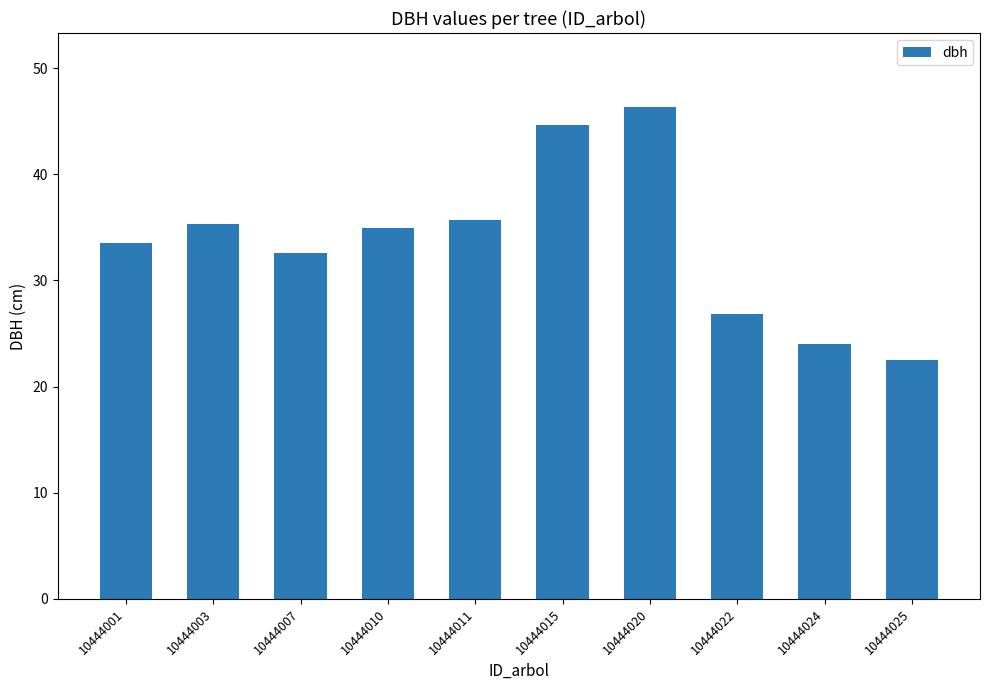

What is the difference between the second highest and minimum values?

22.1